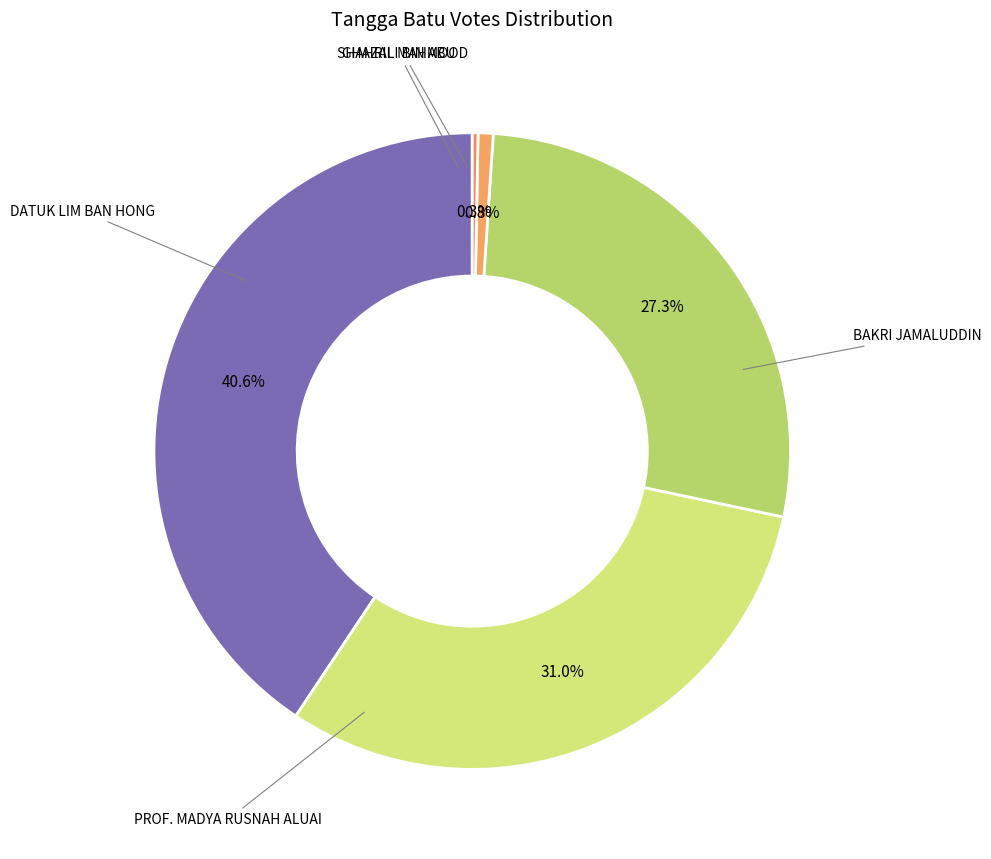

How many segments does this pie chart have?

5